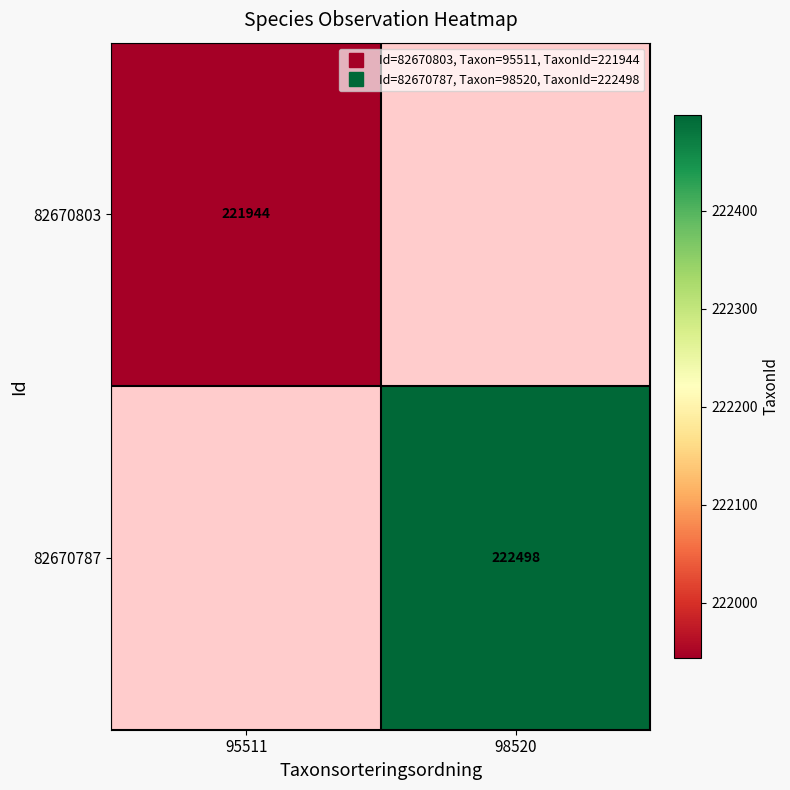

How many values in 82670803 are above zero?

1